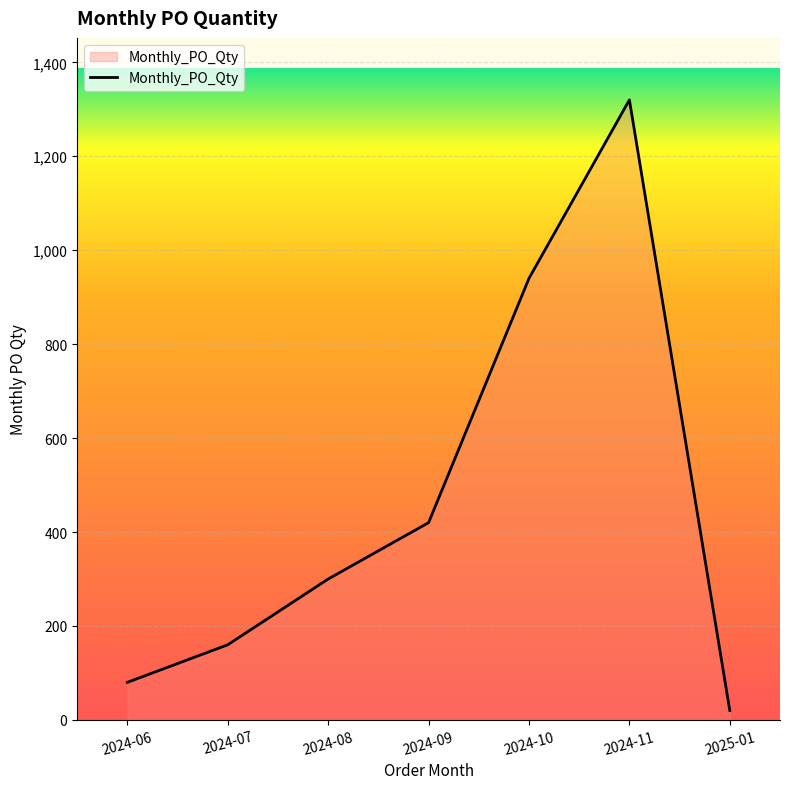

Where is the data nearest to the value 670?

2024-09